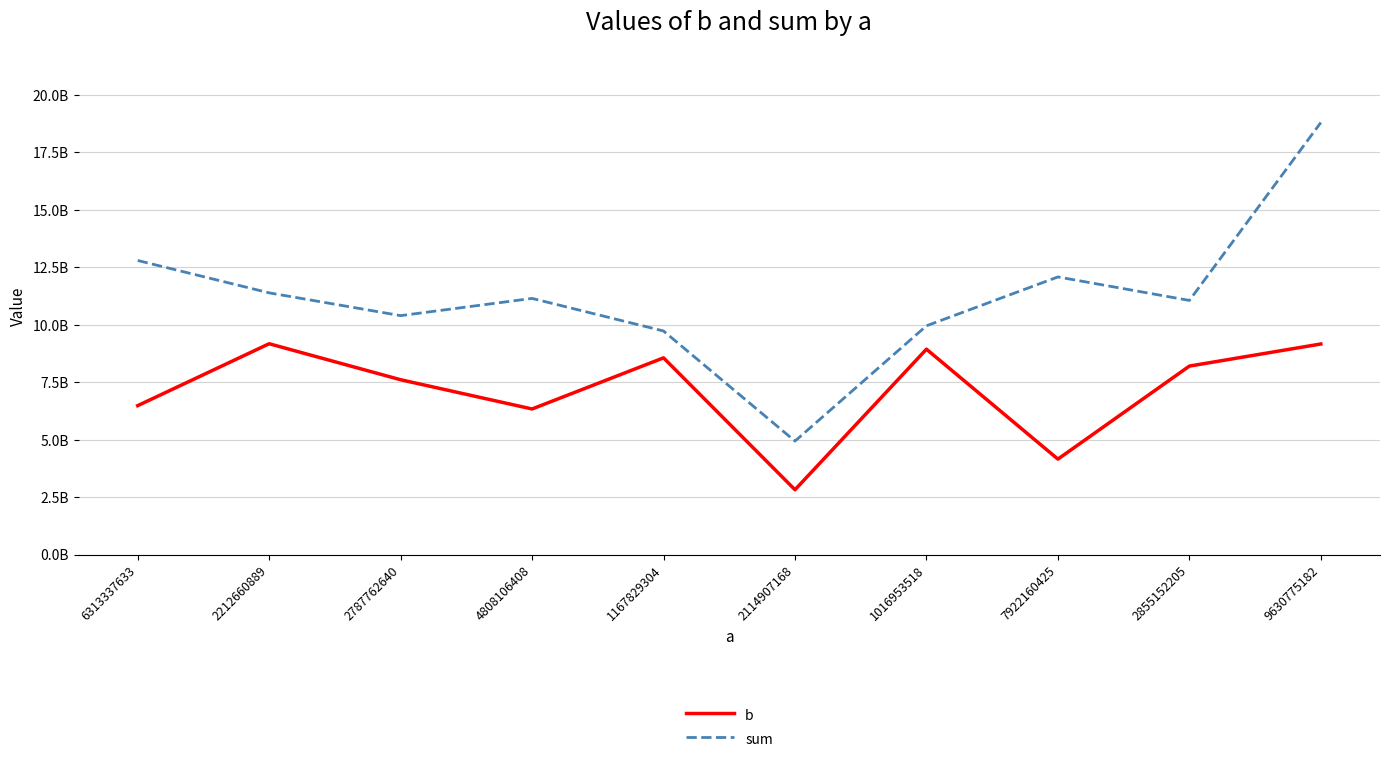

Which label corresponds to the largest value in the chart?

9630775182